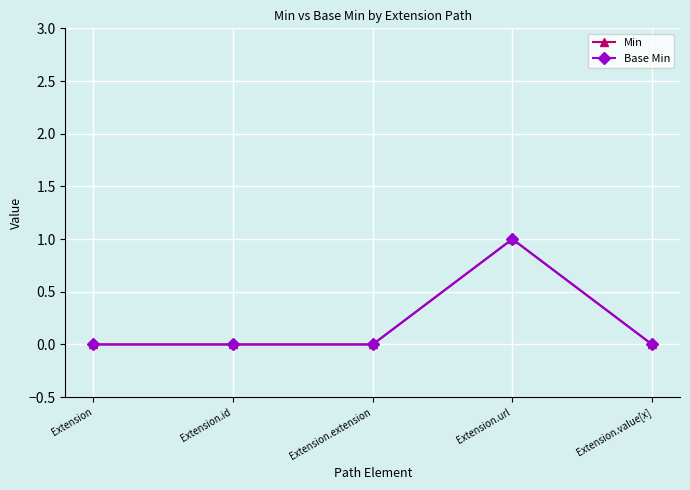

Rank the categories by Min value from lowest to highest.

Extension, Extension.id, Extension.extension, Extension.value[x], Extension.url